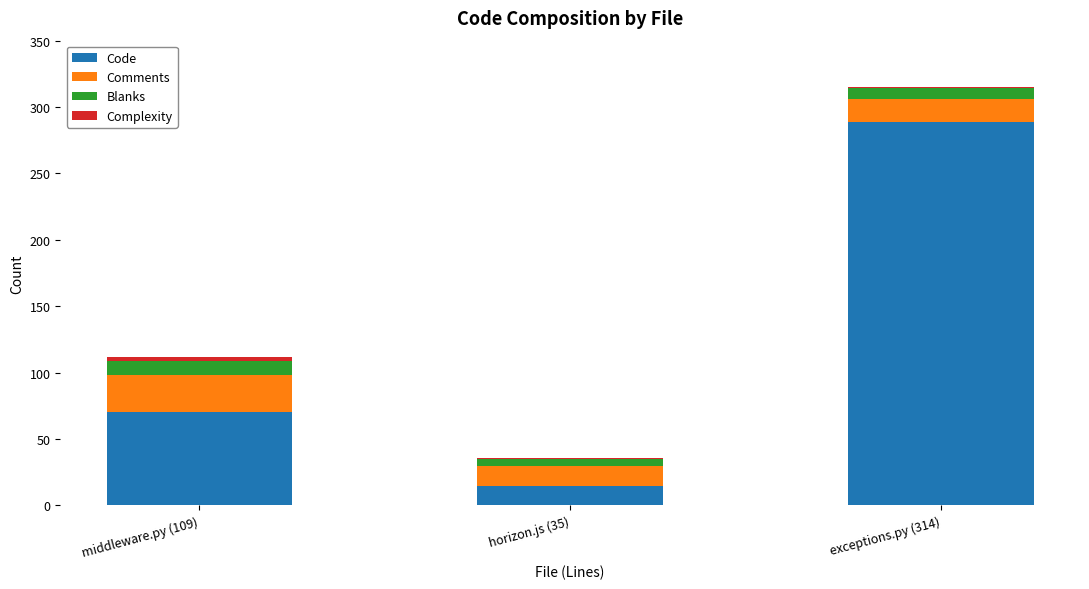

At which category is the sum across all series the highest?

exceptions.py (314)